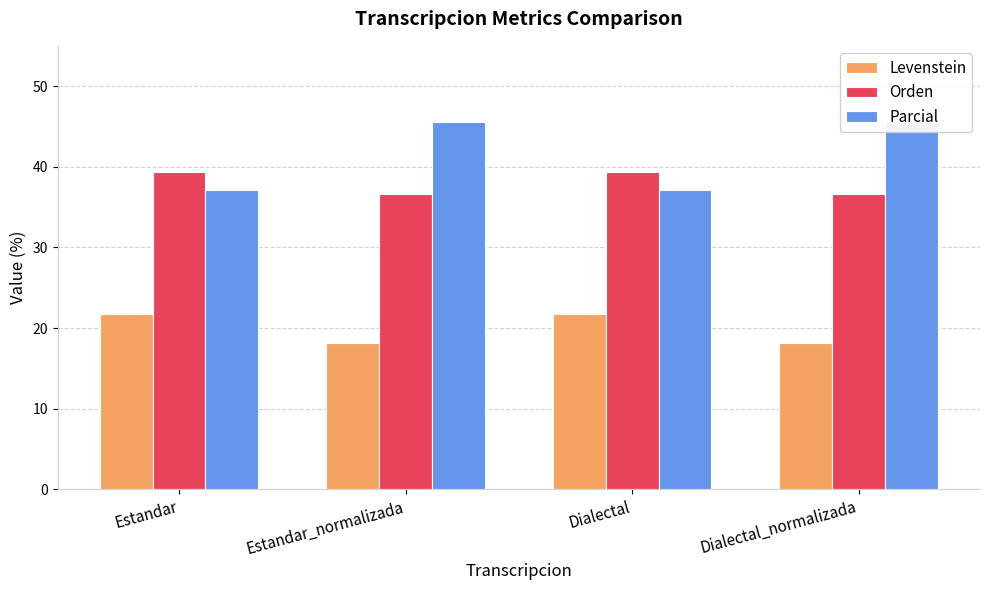

What is the sum of the Parcial values at Estandar and Estandar_normalizada?

82.8